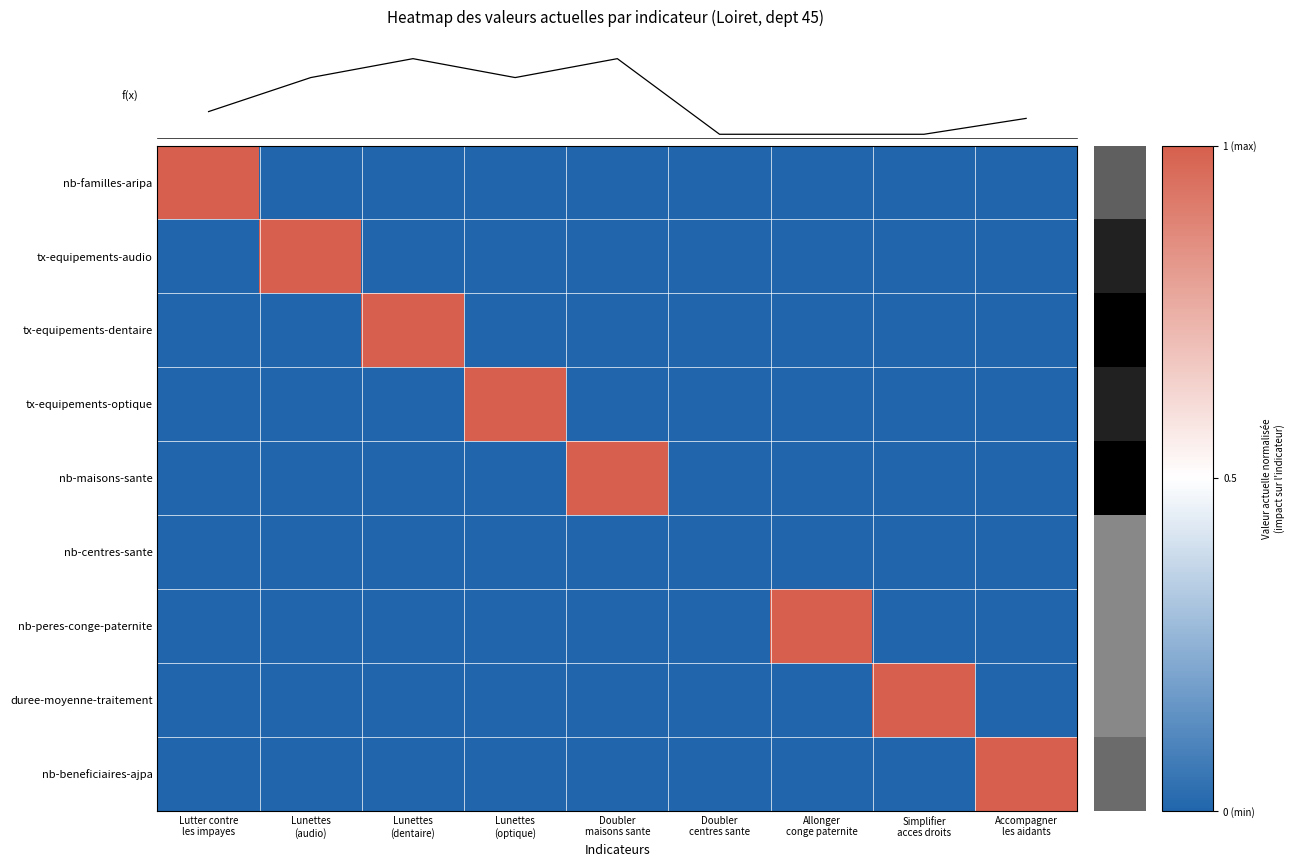

Rank the series at Lutter contre les impayes from highest to lowest value.

nb-familles-aripa, tx-equipements-audio, tx-equipements-dentaire, tx-equipements-optique, nb-maisons-sante, nb-centres-sante, nb-peres-conge-paternite, duree-moyenne-traitement, nb-beneficiaires-ajpa